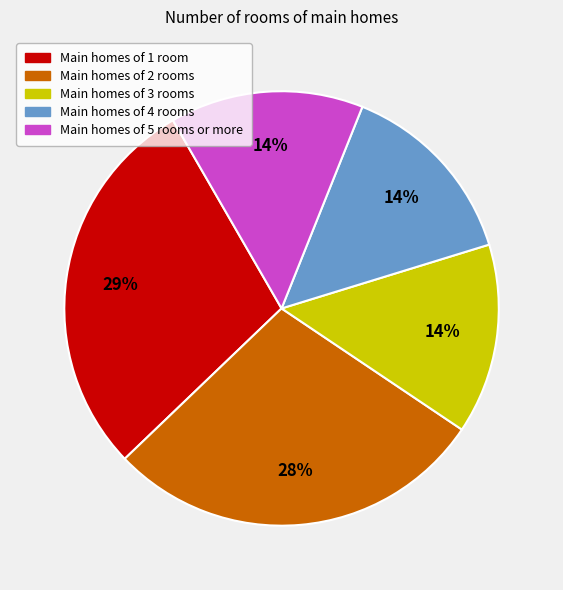

To the nearest percent, what is the average slice percentage?

20%